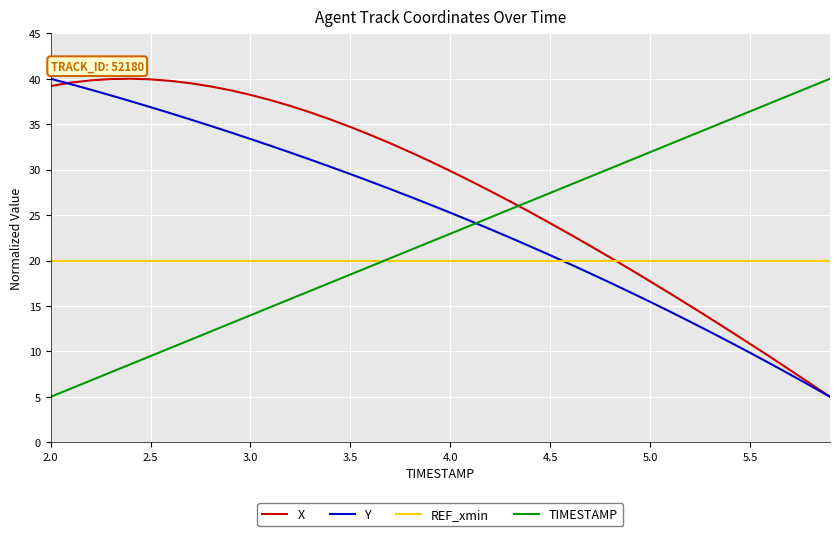

After their last crossing, which series has the higher values: Y or TIMESTAMP?

TIMESTAMP